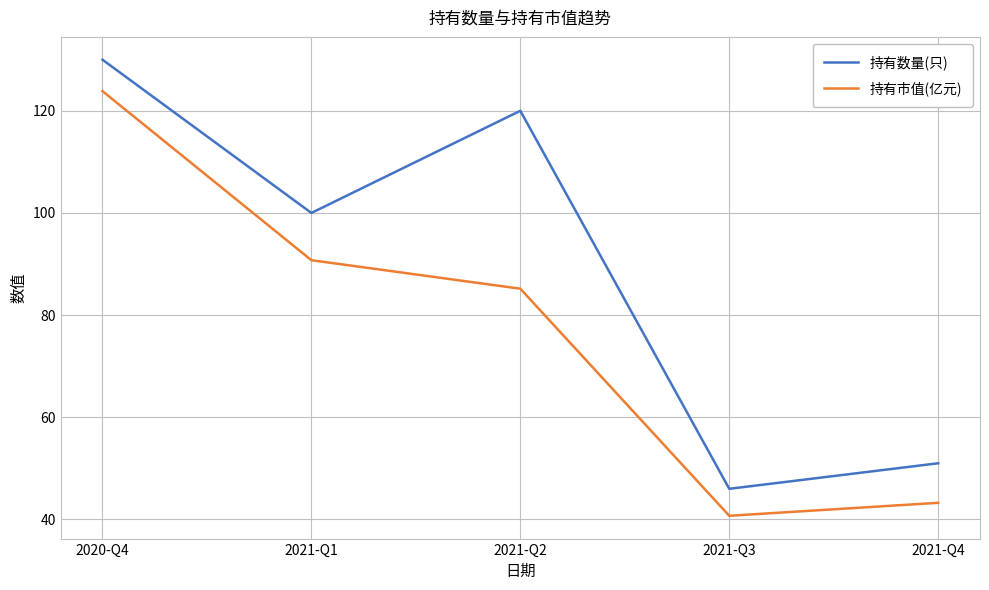

At which category is the sum across all series the highest?

2020-Q4